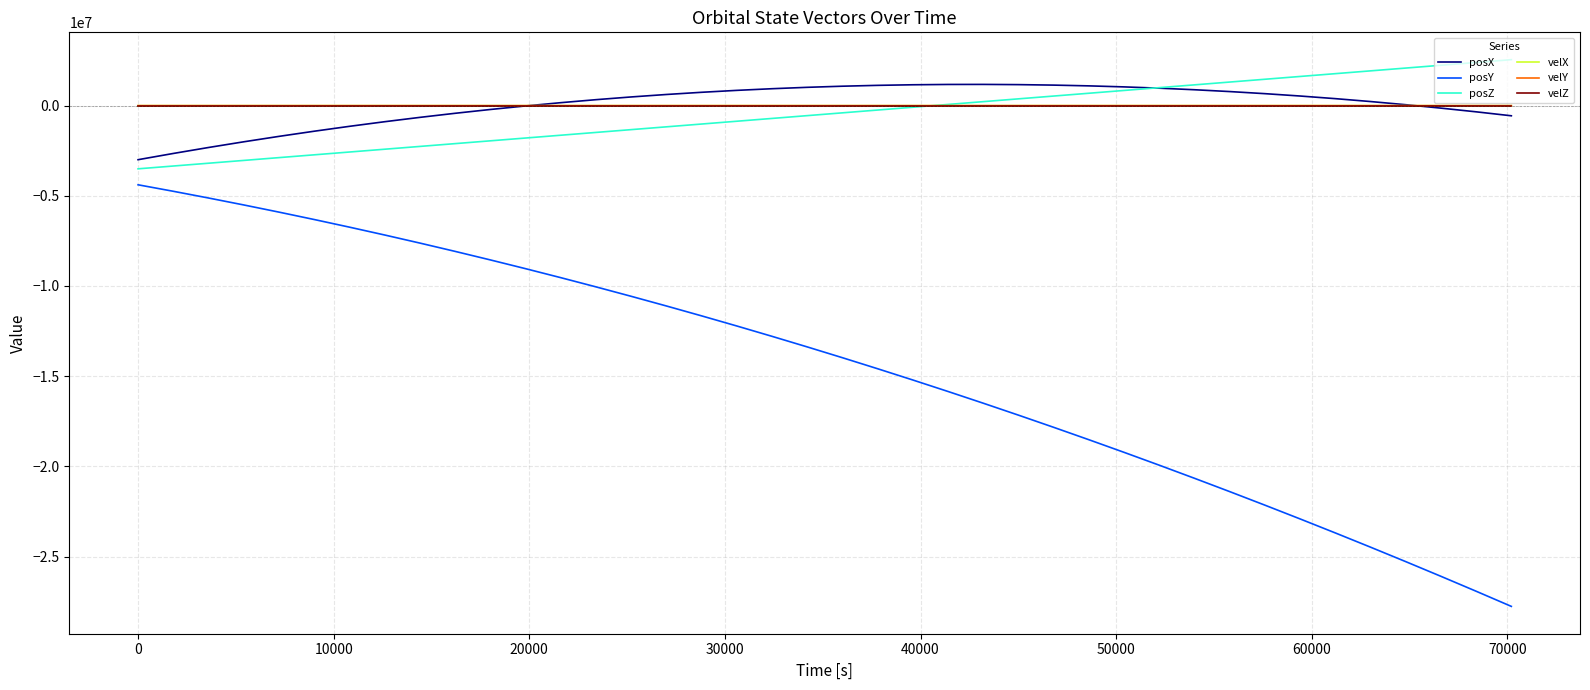

What is the minimum value for posX?

-2997119.9